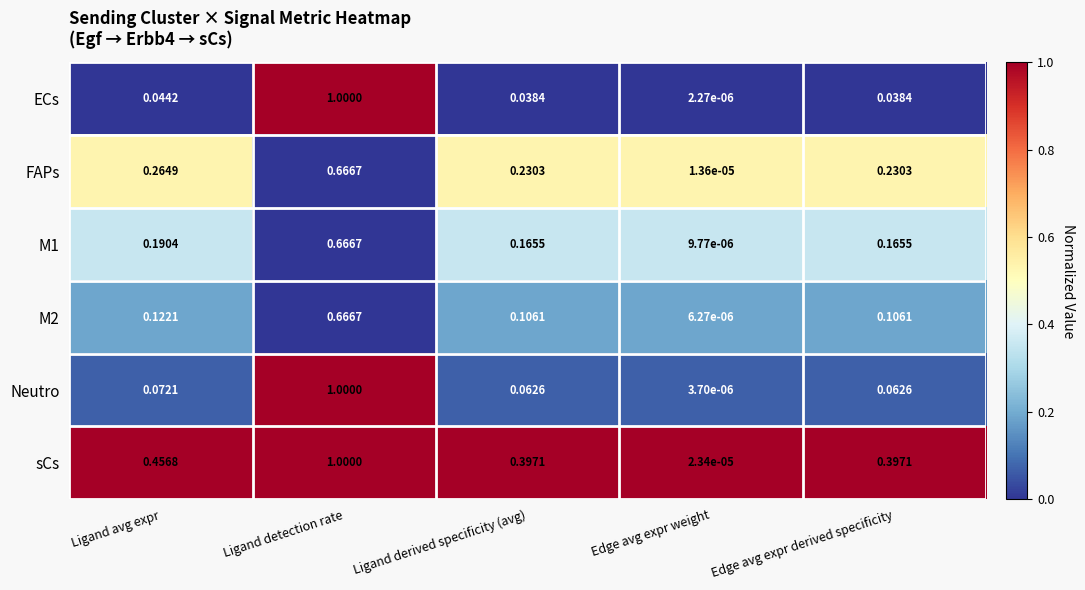

At how many categories does at least one series exceed 0?

5